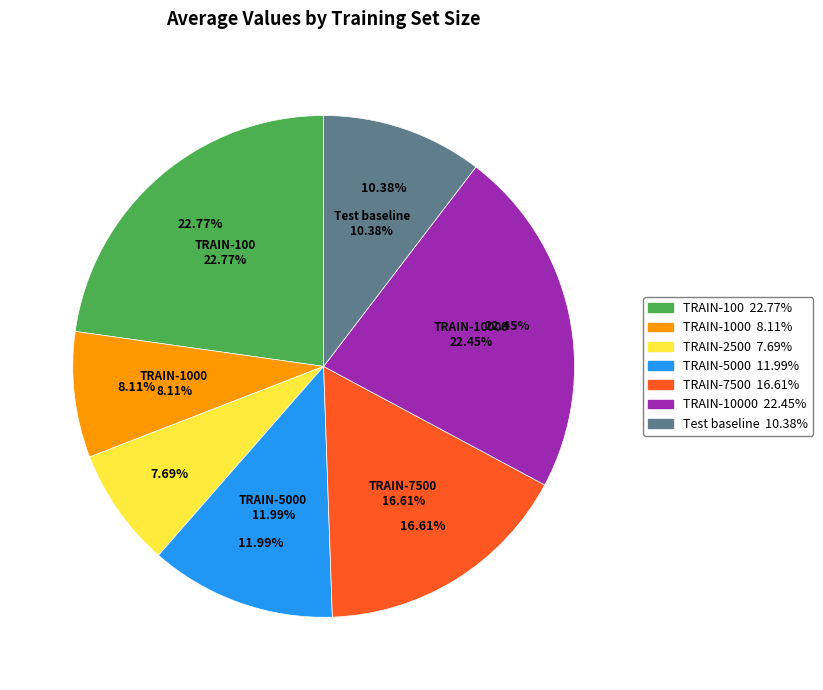

Which category has the smallest portion of the pie?

TRAIN-2500